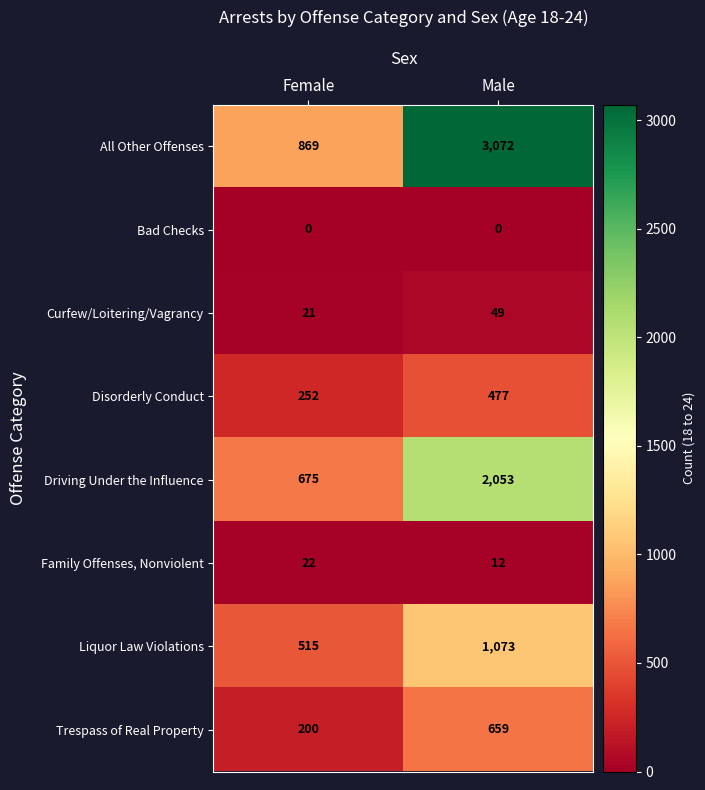

At which category does the chart reach its peak across all series?

Male